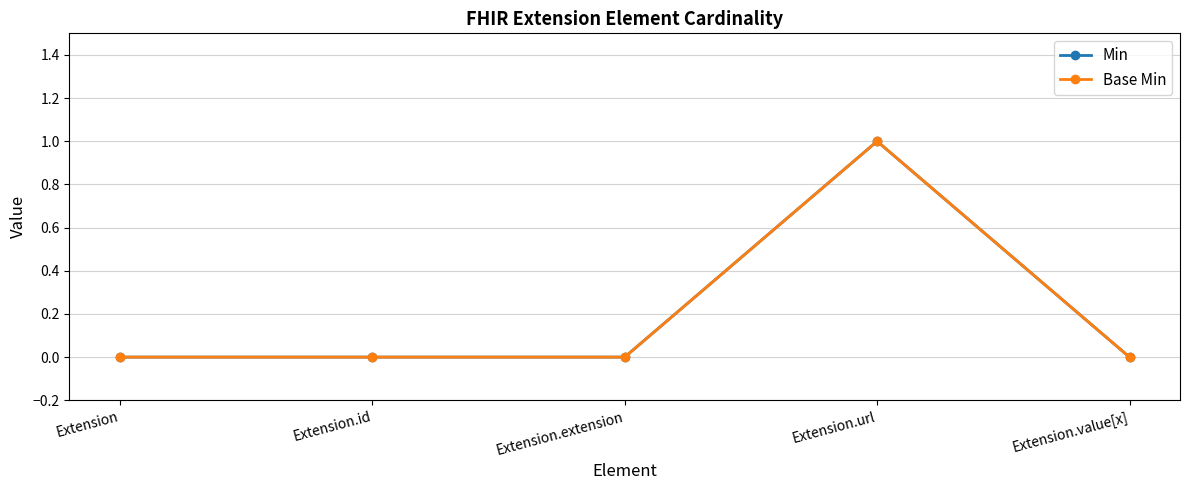

At which label is Min closest to 0?

Extension